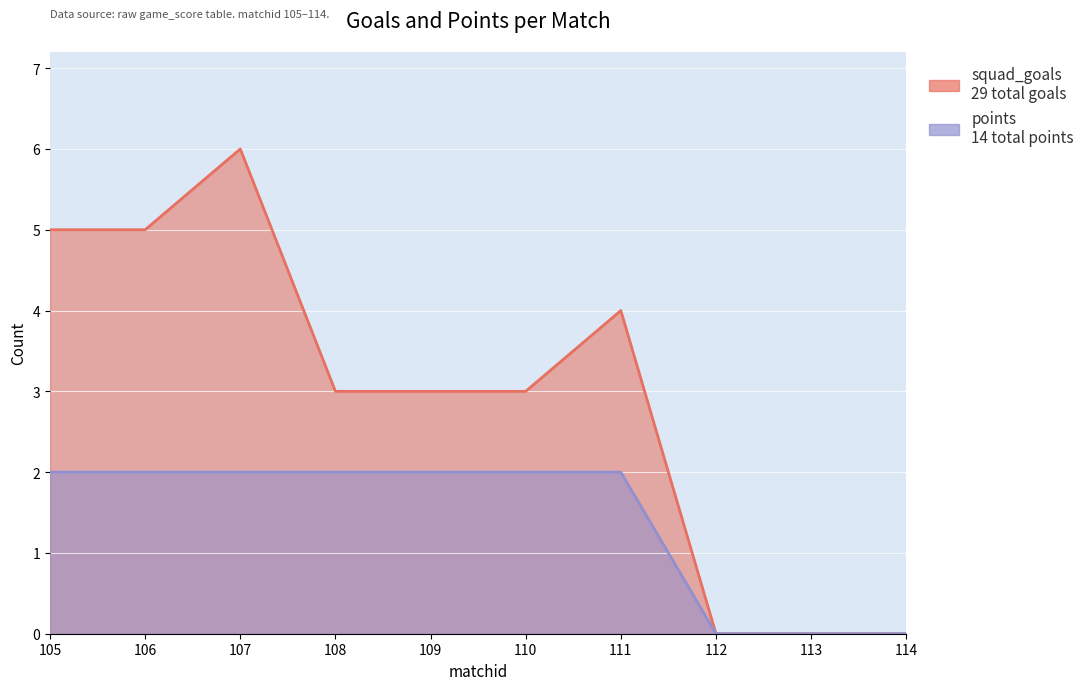

List the series in order of their overall mean, highest first.

squad_goals, points